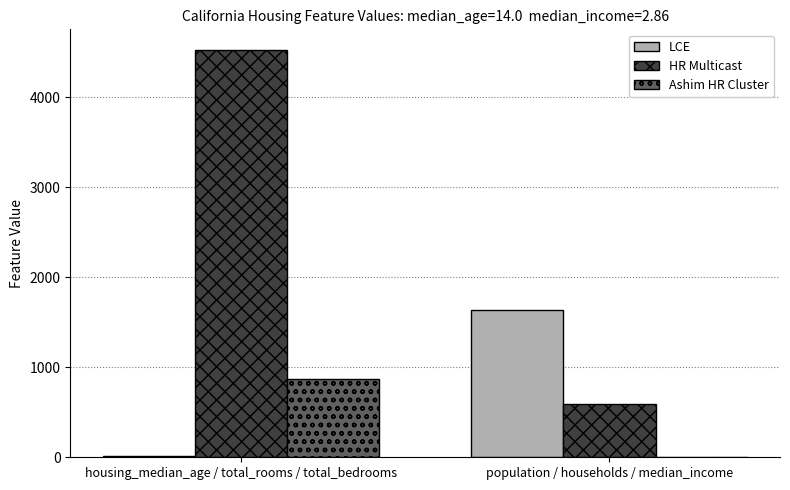

What are all the series names shown in the legend?

LCE, HR Multicast, Ashim HR Cluster